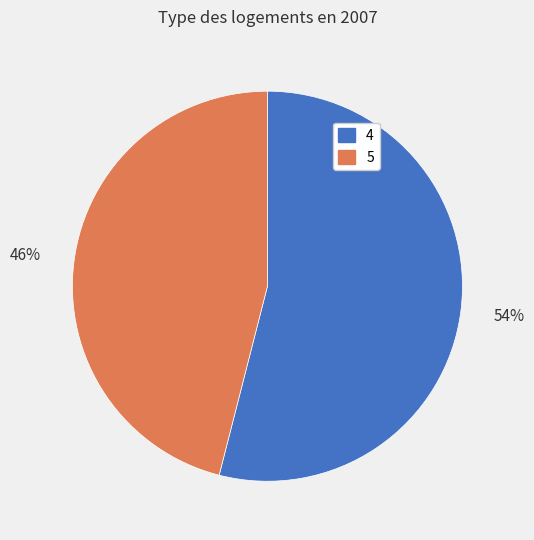

To the nearest percent, what is the average slice percentage?

50%